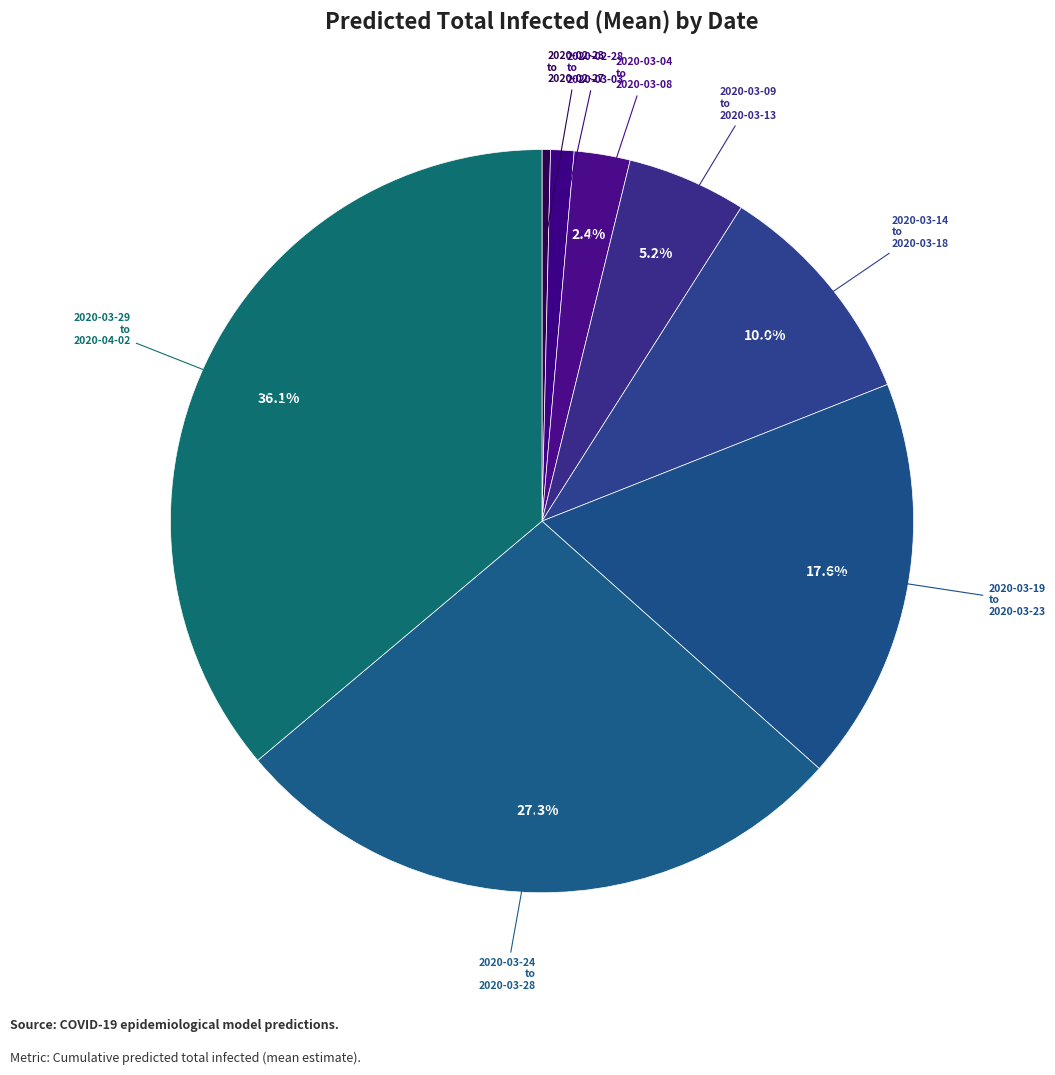

How many segments does this pie chart have?

8